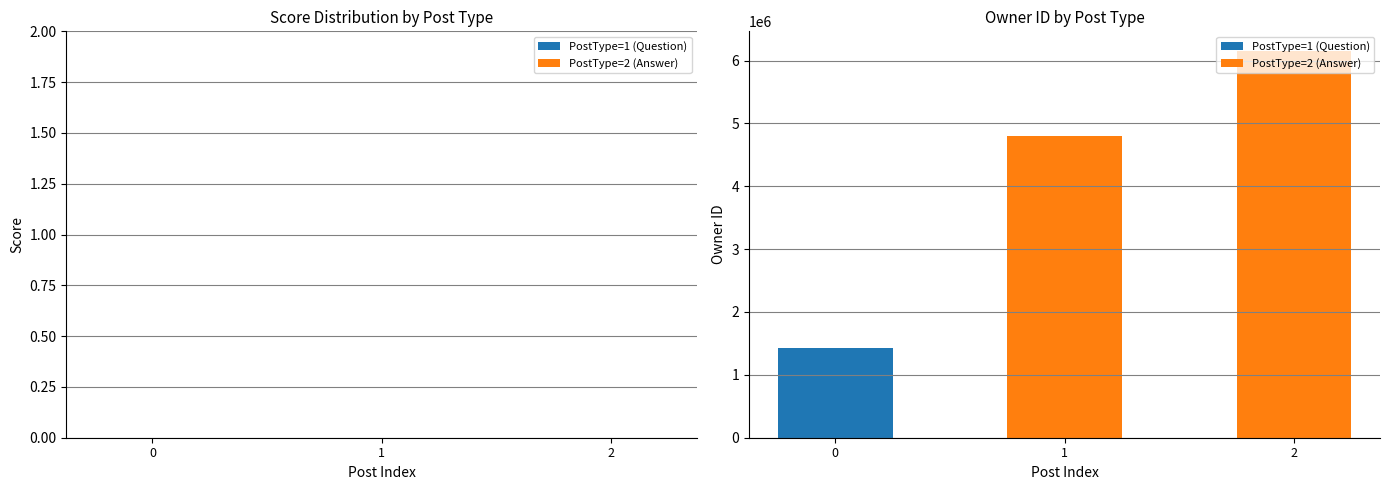

Are the bars horizontal?

No